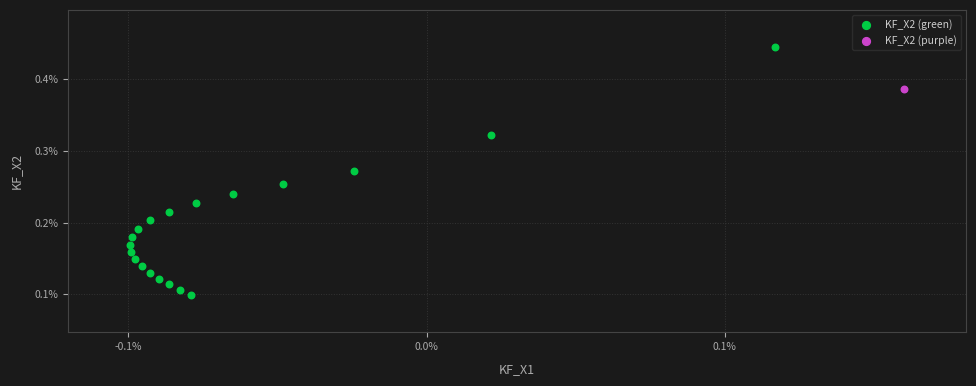

What are all the series names shown in the legend?

KF_X2 (green), KF_X2 (purple)